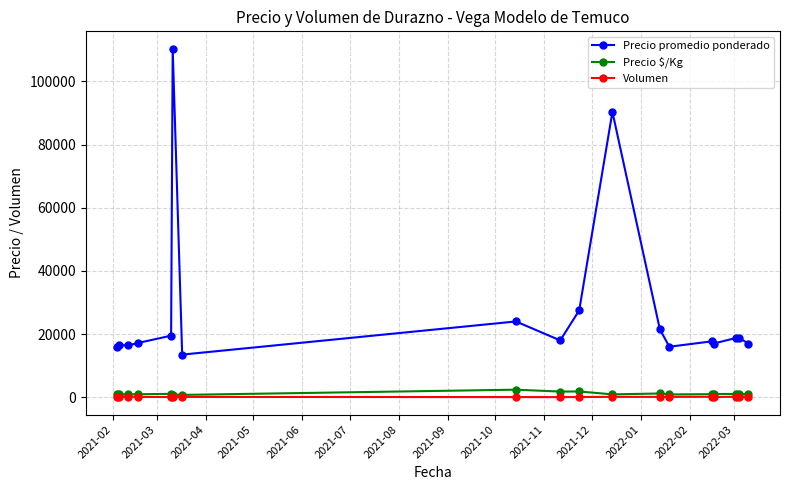

What is the average value of the Precio promedio ponderado series?

27554.2